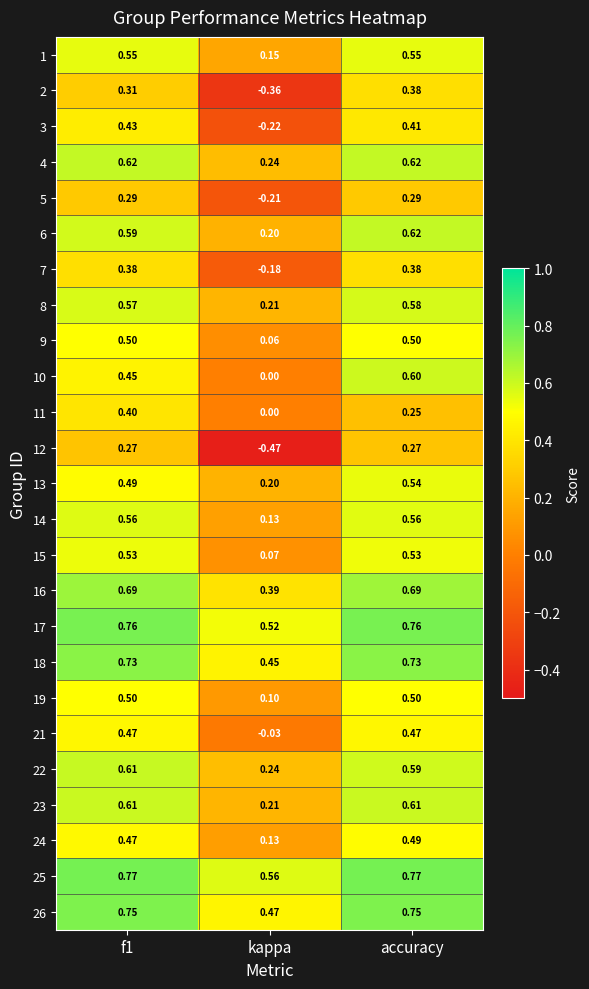

At which label does 26 reach its minimum?

kappa